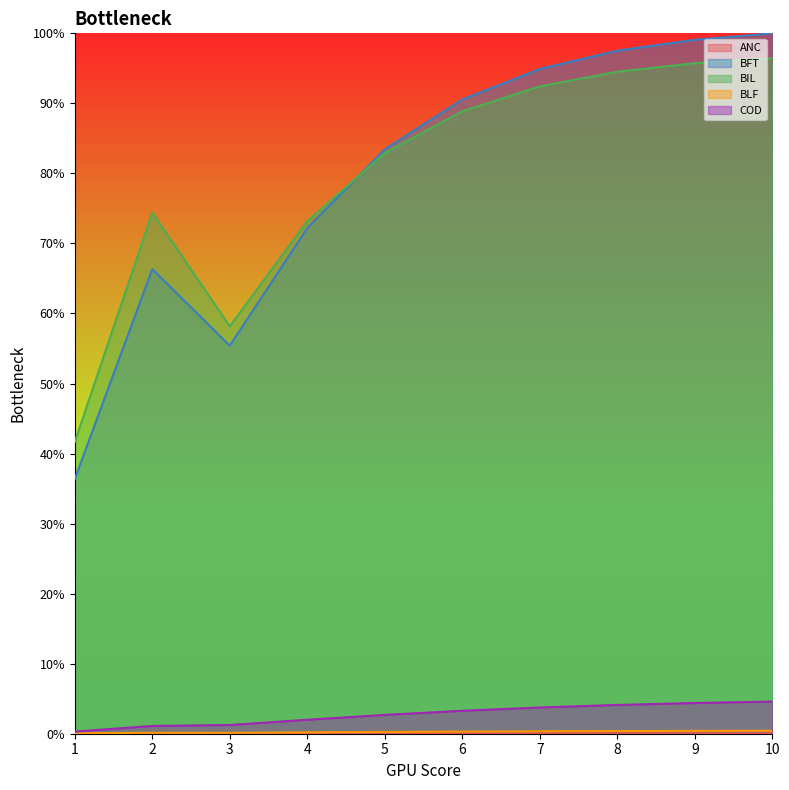

In ANC, how many points are lower than both neighbors (excluding endpoints)?

1